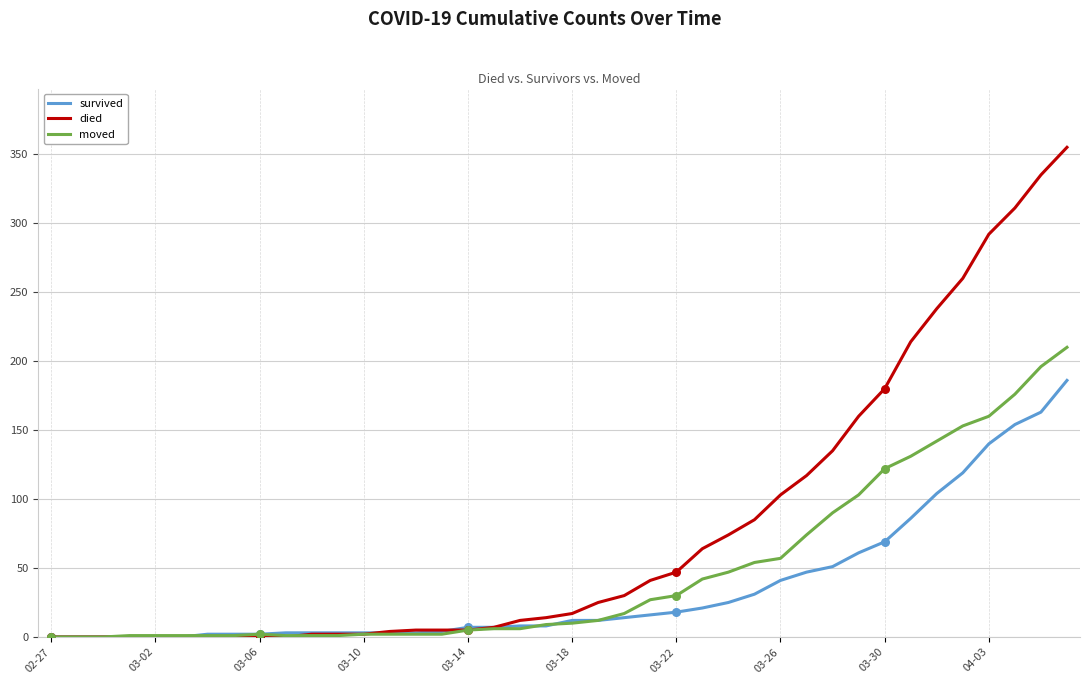

Which series has the largest range (max minus min)?

died